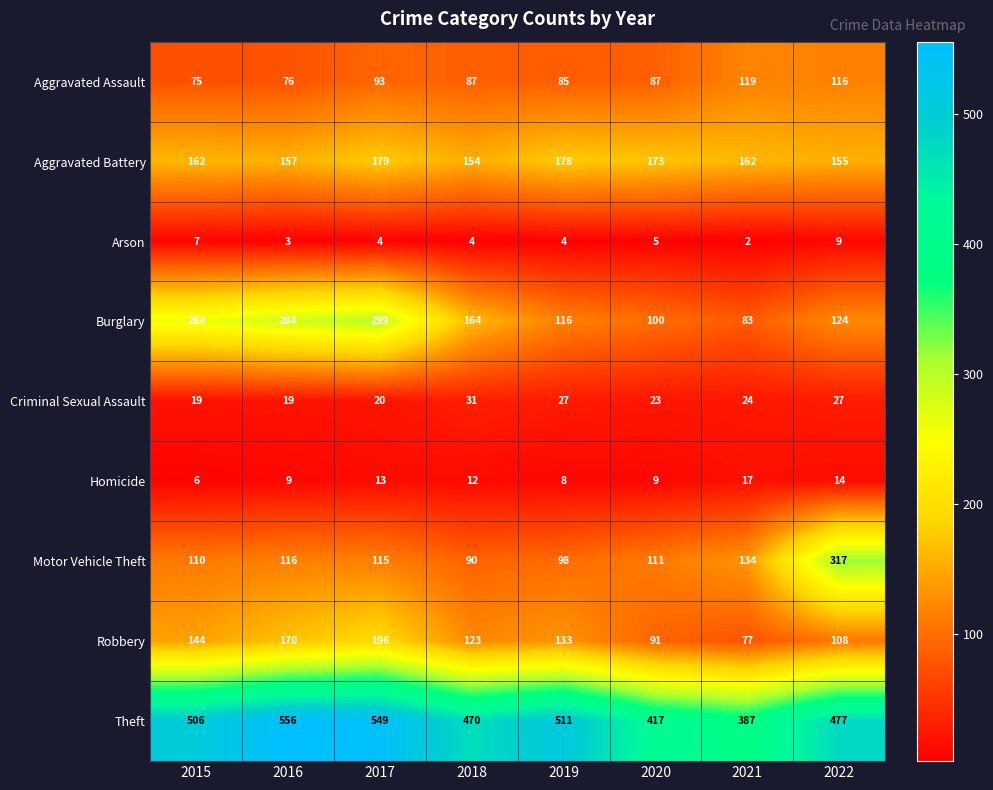

At how many categories does at least one series exceed 473?

5